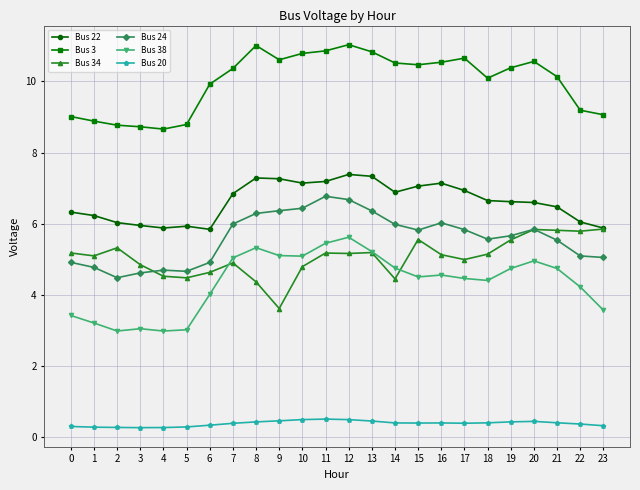

Rank the series at 8 from lowest to highest value.

Bus 20, Bus 34, Bus 38, Bus 24, Bus 22, Bus 3